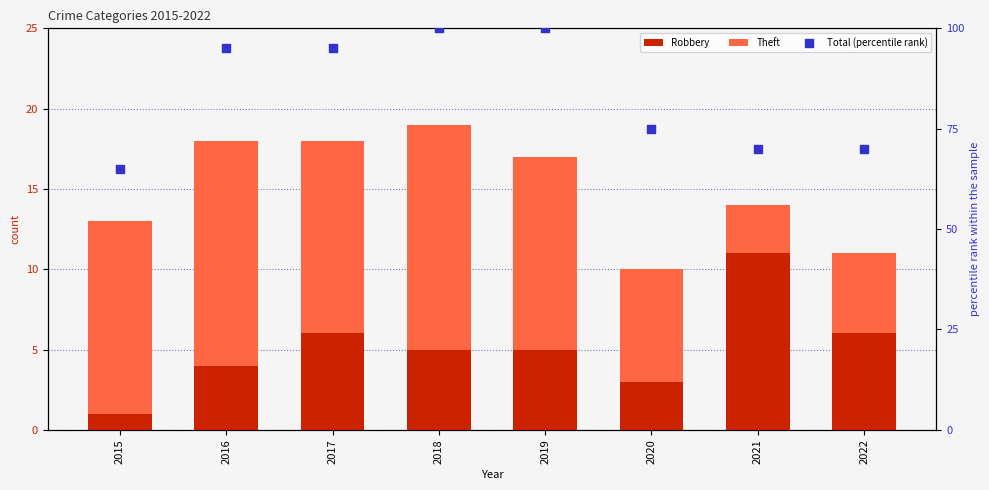

Which series contains the lowest Y value?

Robbery